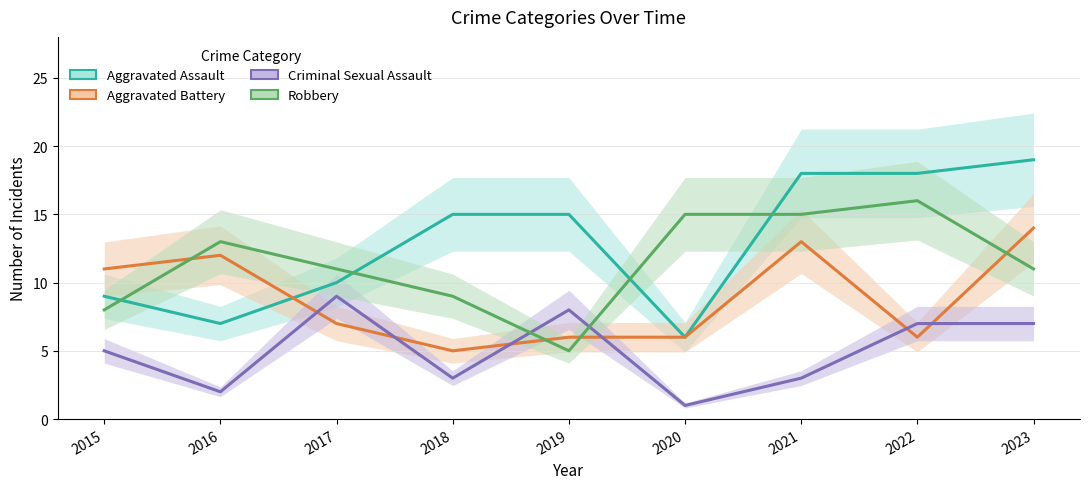

What is the difference between the Aggravated Assault values at 2017 and 2018?

5